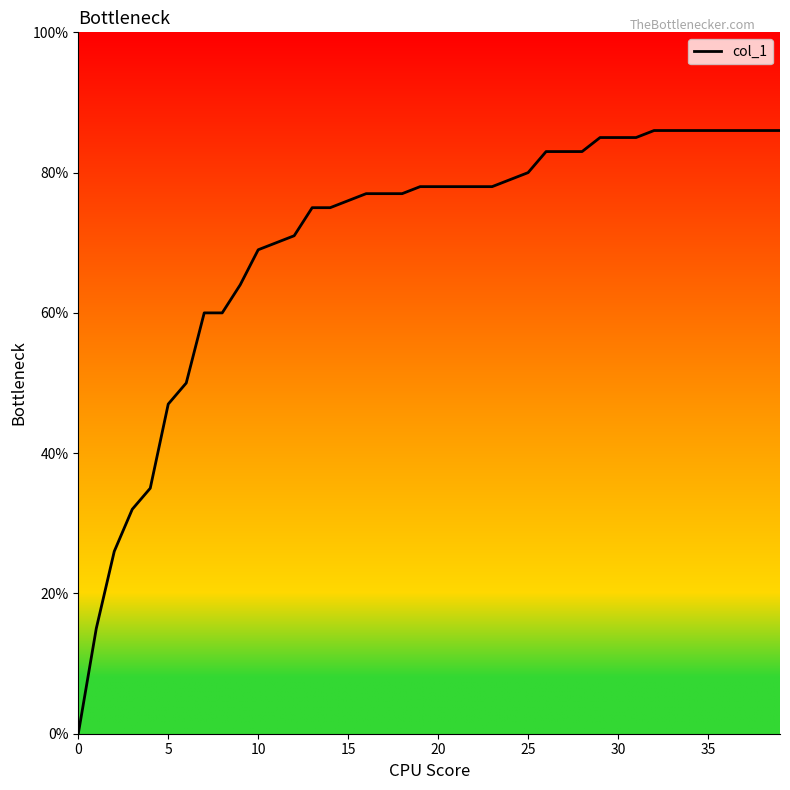

What is the greatest value displayed?

86